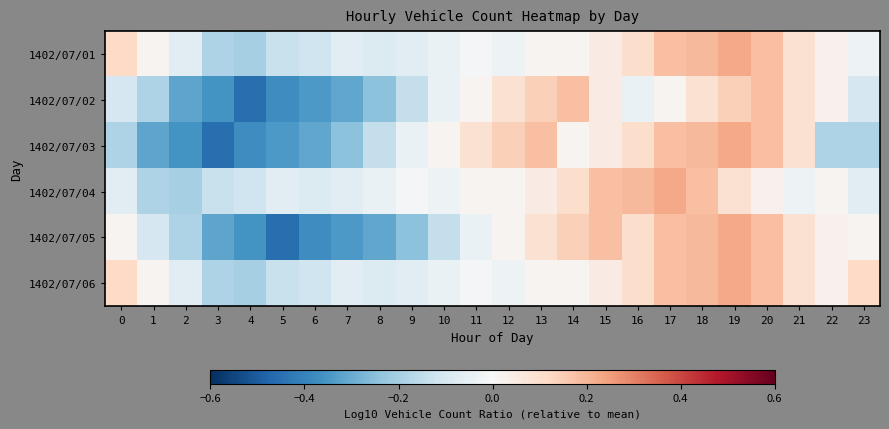

Reading left to right, transcribe all the data shown in this chart.

1402/07/01: 0=0.1	1=0.0	2=-0.1	3=-0.2	4=-0.2	5=-0.1	6=-0.1	7=-0.1	8=-0.1	9=-0.1	10=-0.0	11=-0.0	12=-0.0	13=0.0	14=0.0	15=0.1	16=0.1	17=0.2	18=0.2	19=0.2	20=0.2	21=0.1	22=0.0	23=-0.0
1402/07/02: 0=-0.1	1=-0.2	2=-0.3	3=-0.4	4=-0.5	5=-0.4	6=-0.3	7=-0.3	8=-0.2	9=-0.1	10=-0.0	11=0.0	12=0.1	13=0.1	14=0.2	15=0.1	16=-0.0	17=0.0	18=0.1	19=0.1	20=0.2	21=0.1	22=0.0	23=-0.1
1402/07/03: 0=-0.2	1=-0.3	2=-0.4	3=-0.5	4=-0.4	5=-0.3	6=-0.3	7=-0.2	8=-0.1	9=-0.0	10=0.0	11=0.1	12=0.1	13=0.2	14=0.0	15=0.1	16=0.1	17=0.2	18=0.2	19=0.2	20=0.2	21=0.1	22=-0.2	23=-0.2
1402/07/04: 0=-0.1	1=-0.2	2=-0.2	3=-0.1	4=-0.1	5=-0.1	6=-0.1	7=-0.1	8=-0.0	9=-0.0	10=-0.0	11=0.0	12=0.0	13=0.1	14=0.1	15=0.2	16=0.2	17=0.2	18=0.2	19=0.1	20=0.0	21=-0.0	22=0.0	23=-0.1
1402/07/05: 0=0.0	1=-0.1	2=-0.2	3=-0.3	4=-0.4	5=-0.5	6=-0.4	7=-0.3	8=-0.3	9=-0.2	10=-0.1	11=-0.0	12=0.0	13=0.1	14=0.1	15=0.2	16=0.1	17=0.2	18=0.2	19=0.2	20=0.2	21=0.1	22=0.0	23=0.0
1402/07/06: 0=0.1	1=0.0	2=-0.1	3=-0.2	4=-0.2	5=-0.1	6=-0.1	7=-0.1	8=-0.1	9=-0.1	10=-0.0	11=-0.0	12=-0.0	13=0.0	14=0.0	15=0.1	16=0.1	17=0.2	18=0.2	19=0.2	20=0.2	21=0.1	22=0.0	23=0.1